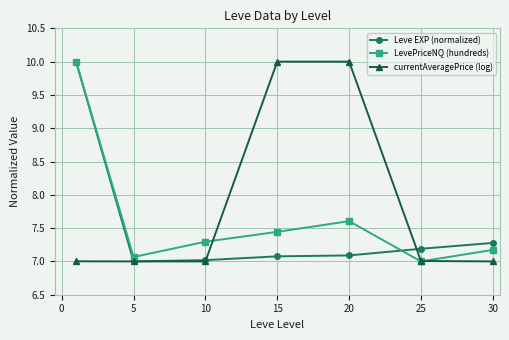

What is the value of the currentAveragePrice (log) point at the 7th from the left?

7.0